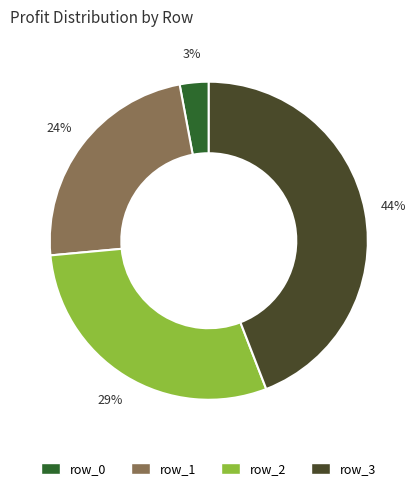

Is it true that row_0 is 13% of the pie?

False